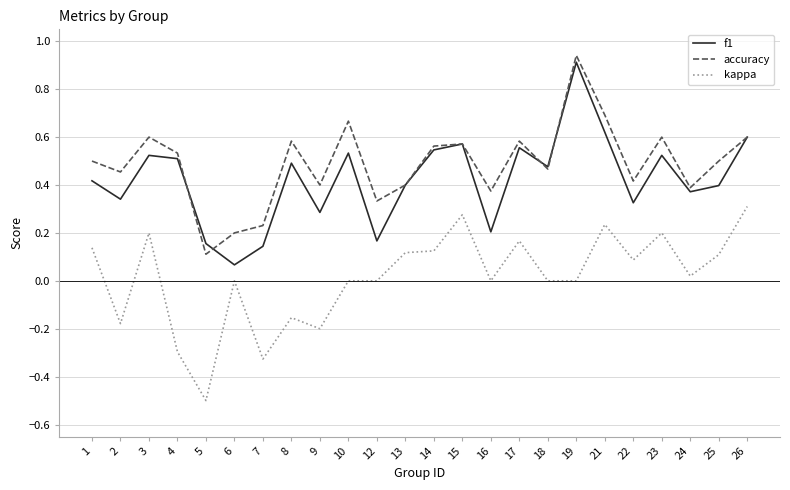

At 23, list the series in order from smallest to largest.

kappa, f1, accuracy